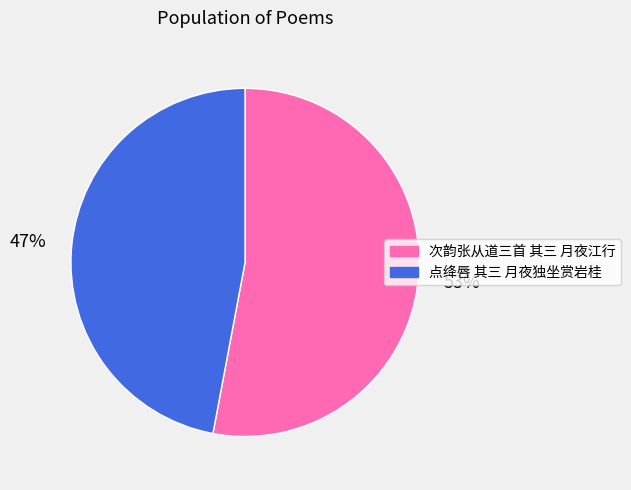

Combined, do 次韵张从道三首 其三 月夜江行 and 点绛唇 其三 月夜独坐赏岩桂 account for over 50%?

Yes